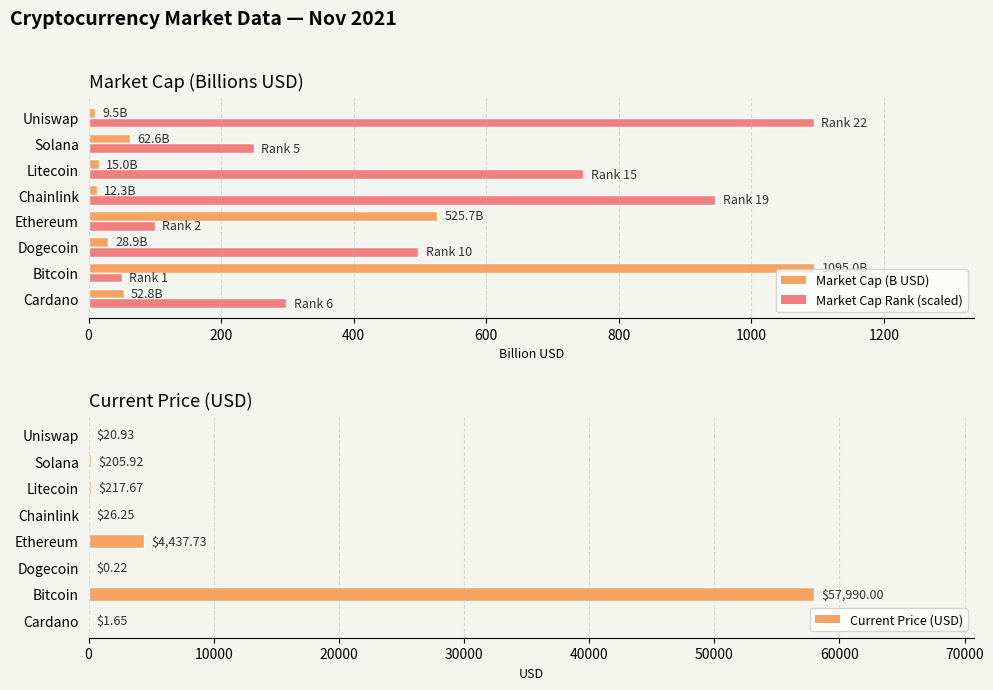

What is the difference between the maximum and second lowest values in the Market Cap (B USD) series?

1082.8